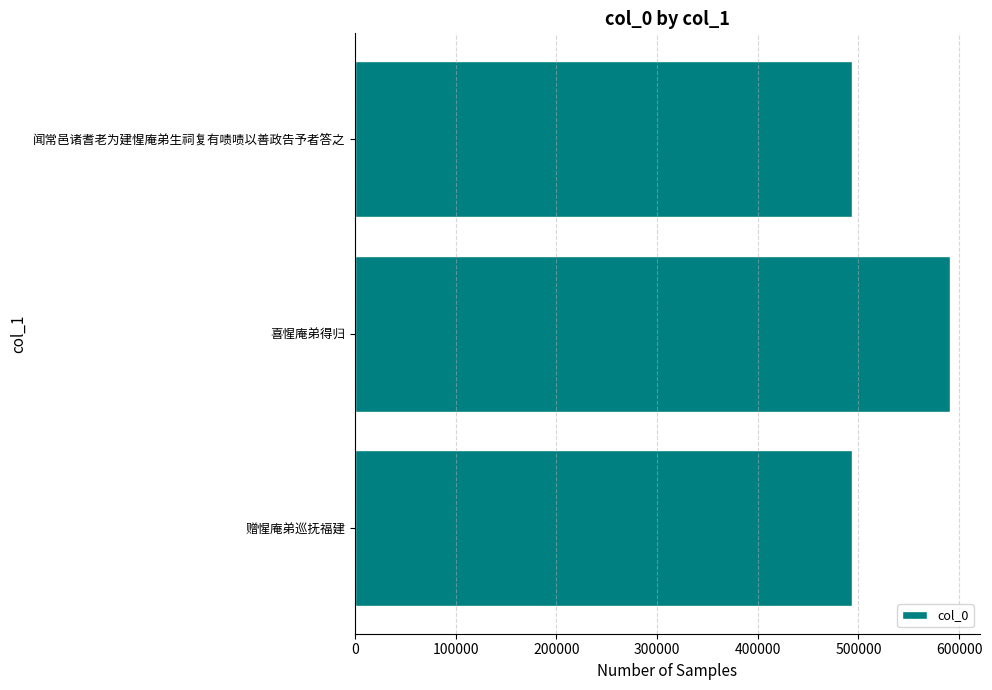

What value does the data have at 闻常邑诸耆老为建惺庵弟生祠复有啧啧以善政告予者答之?

493793